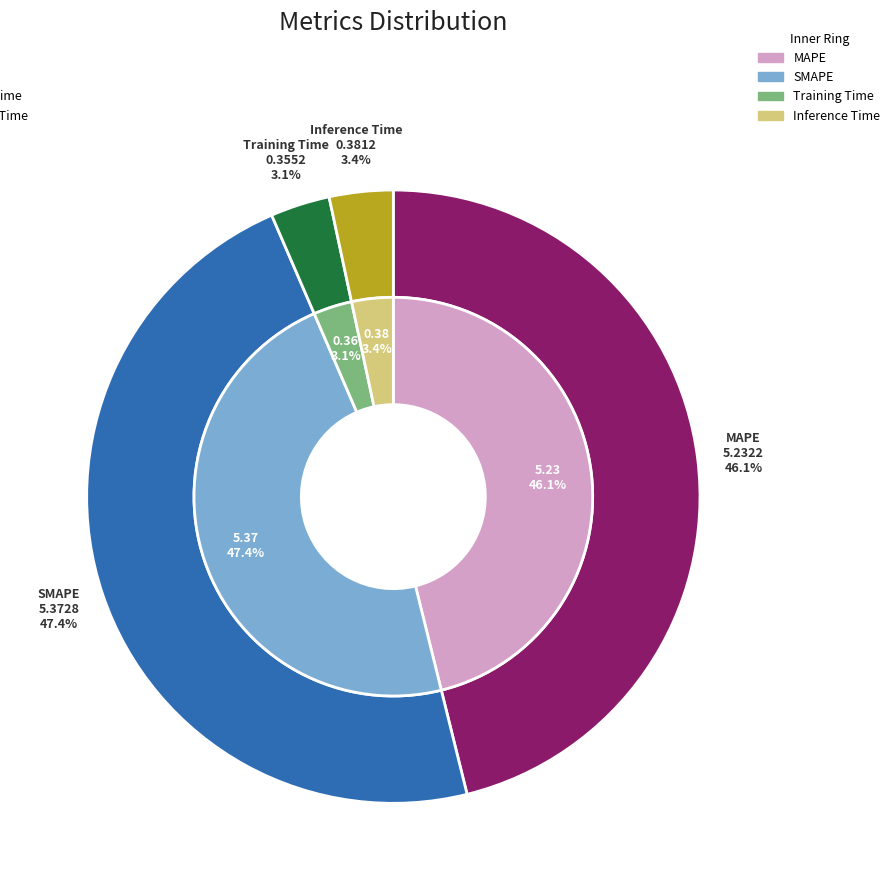

How many segments does this pie chart have?

4